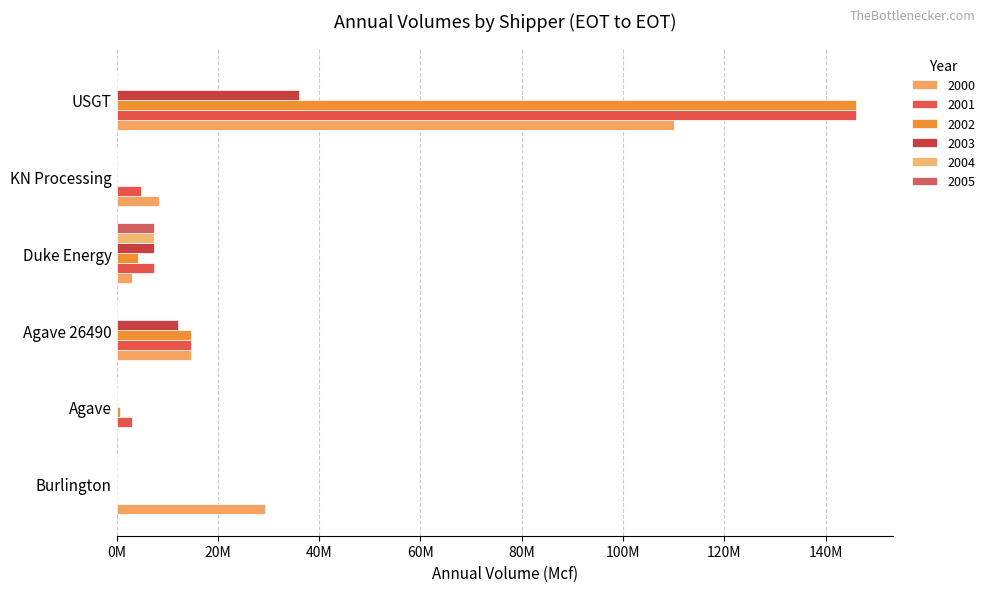

What is the difference between the highest and lowest values at KN Processing?

8418000